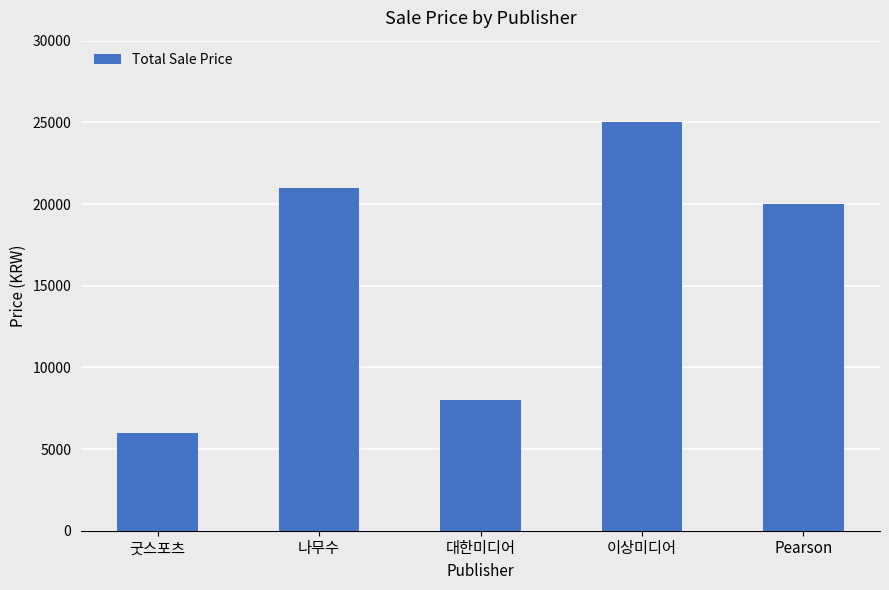

How many values are below 20000?

2